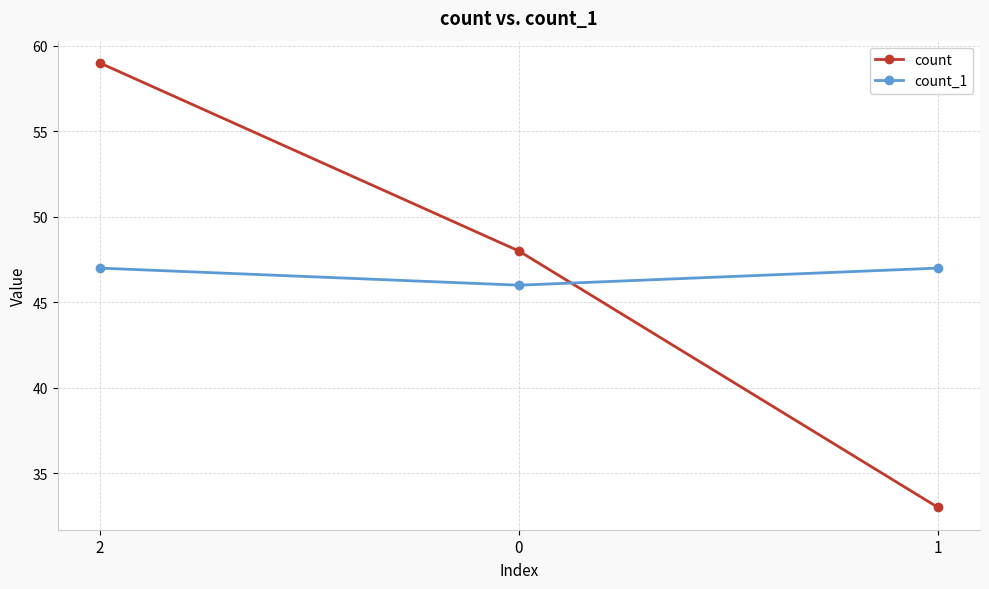

What is the difference between the maximum and minimum values in the count_1 series?

1